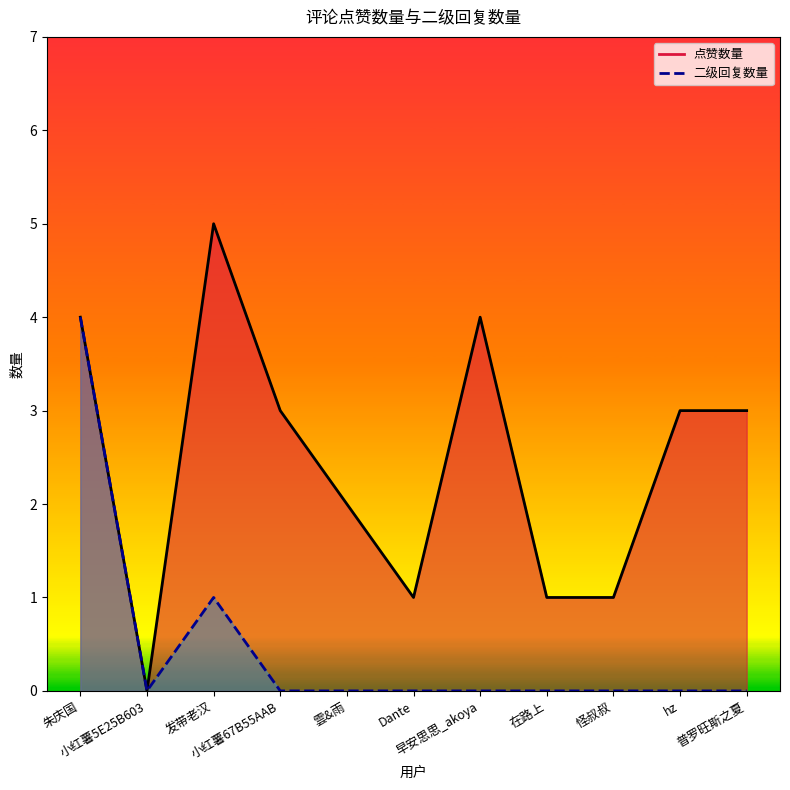

The 点赞数量 series shows 6 at 早安思思_akoya. True or false?

False